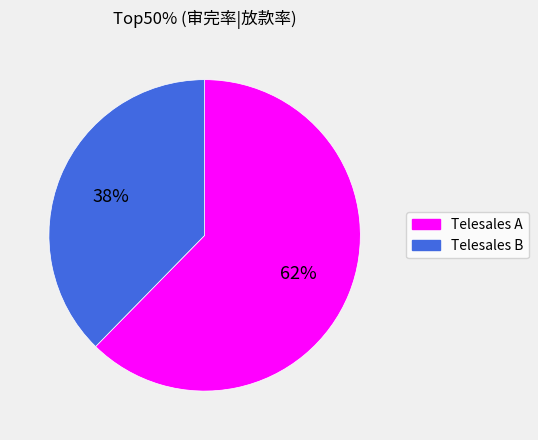

Does Telesales A account for over 50% of the chart?

Yes